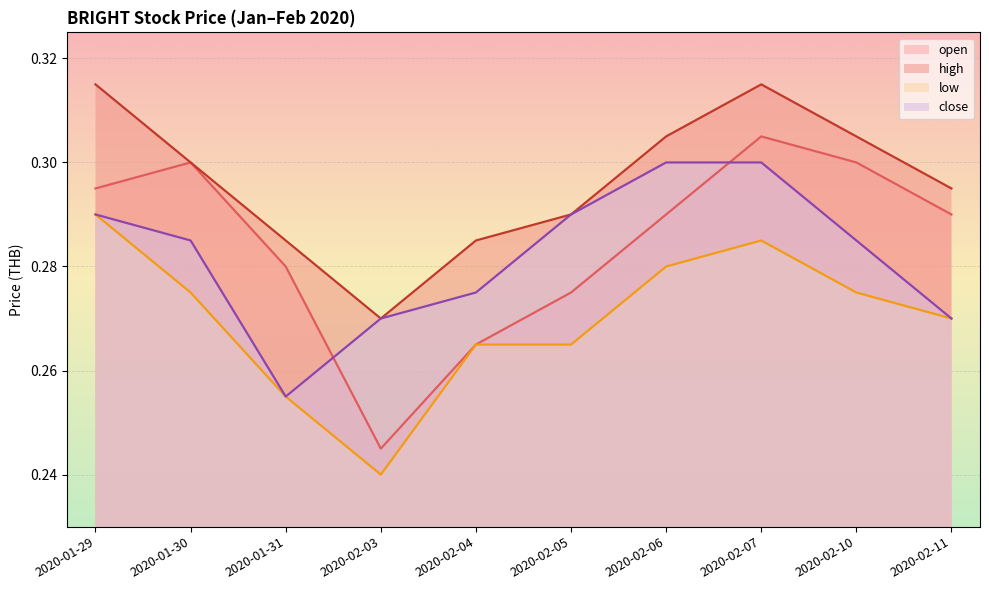

True or false: low and close cross at least once.

False